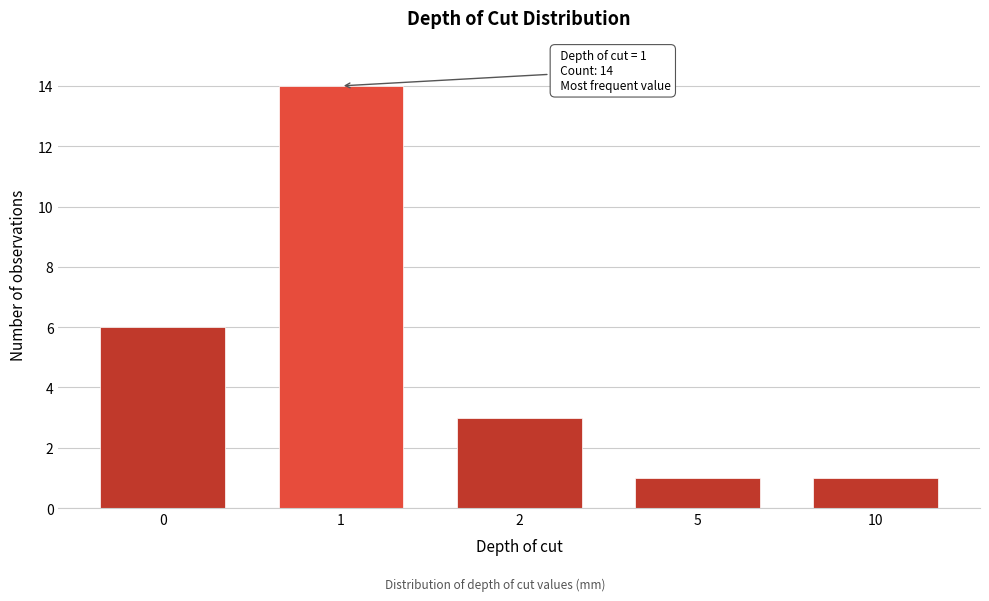

Reading left to right, what are all the values shown in this chart?

6	14	3	1	1